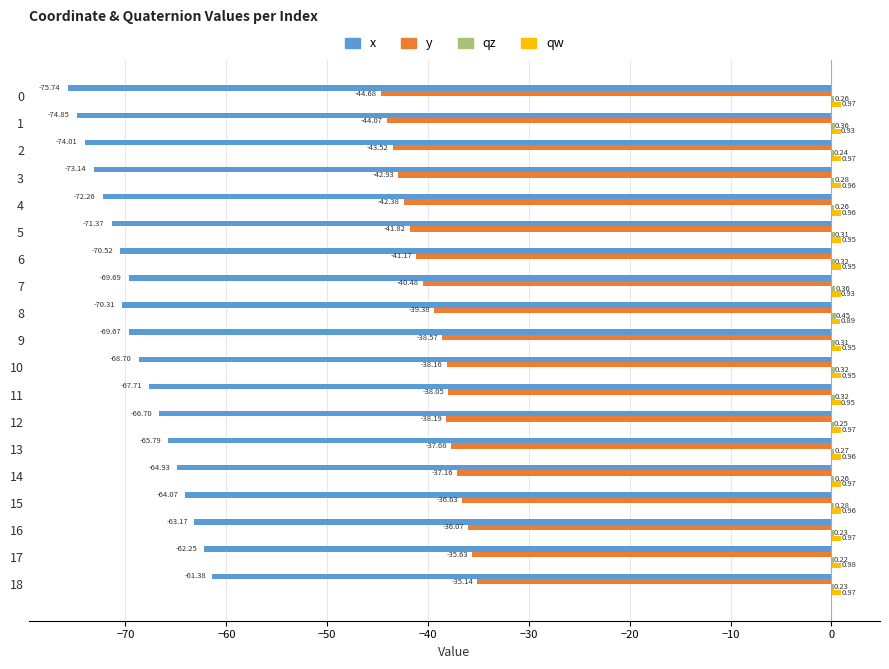

What is the sum of all x values?

-1306.3